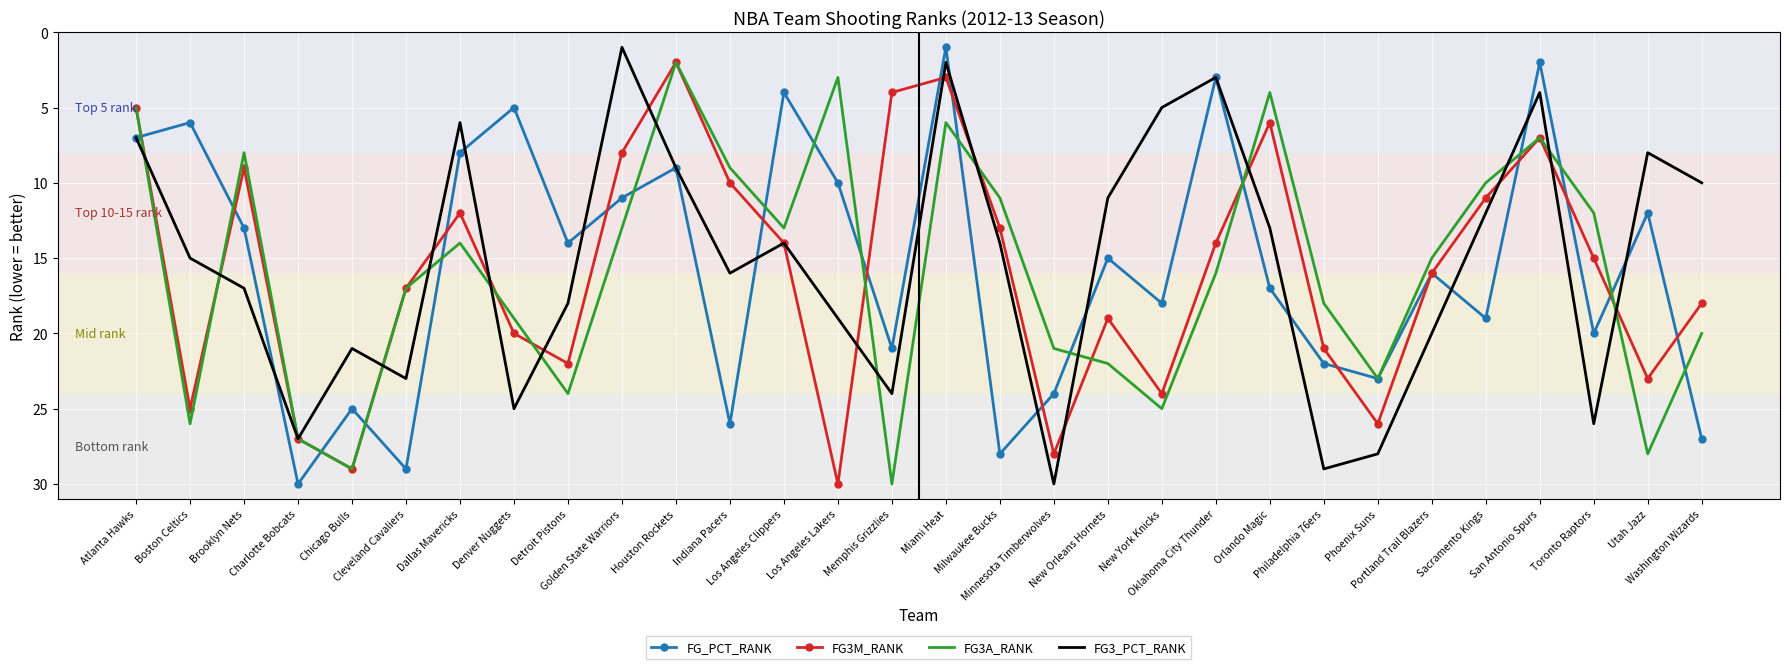

What are all the series names shown in the legend?

FG_PCT_RANK, FG3M_RANK, FG3A_RANK, FG3_PCT_RANK